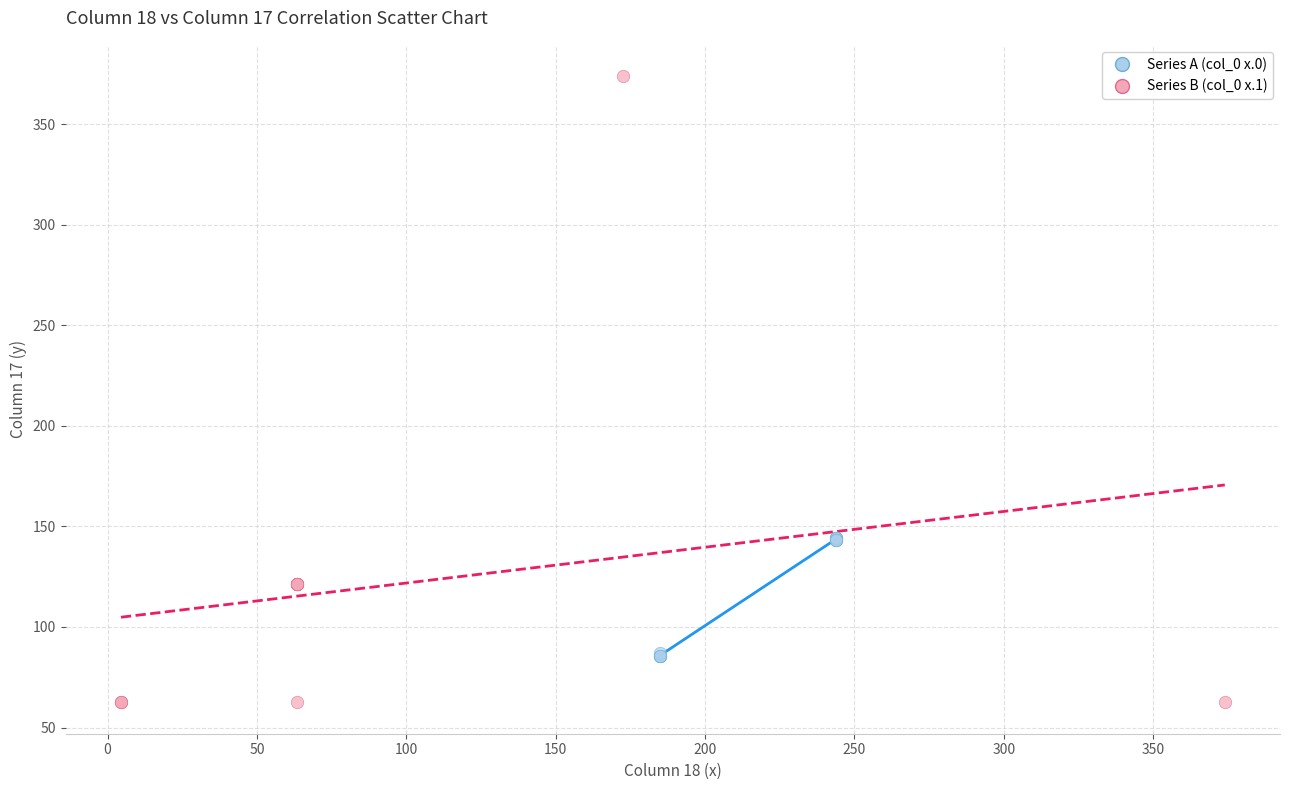

Which series has the widest spread of Y values?

Series B (col_0 x.1)